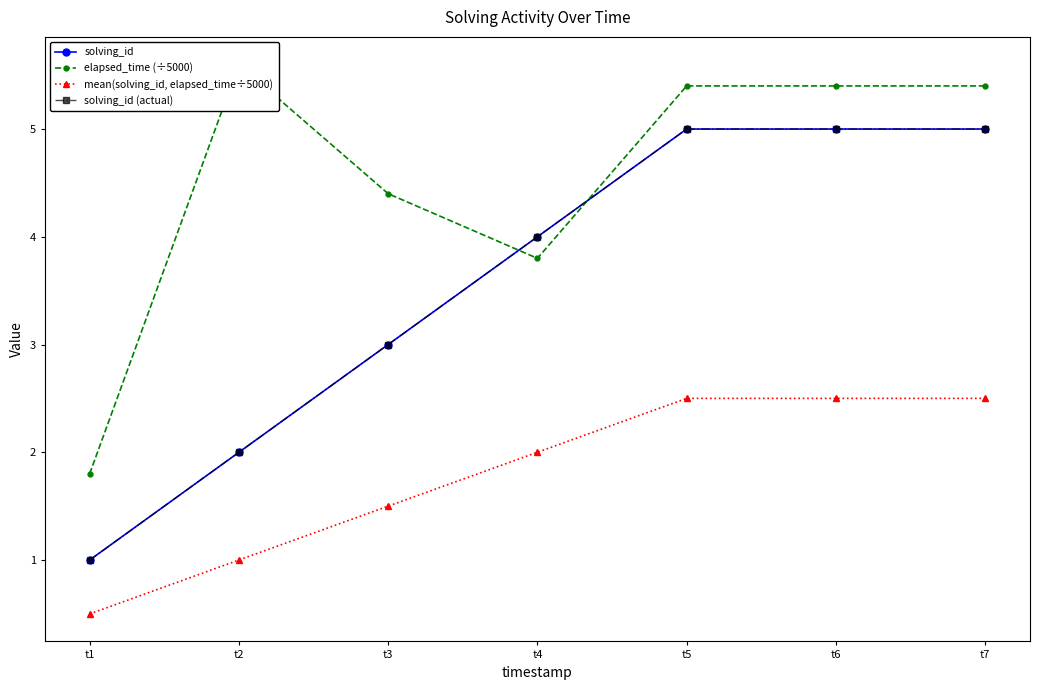

Is the value of elapsed_time (÷5000) at t3 greater than the value of solving_id (actual) at t4?

Yes